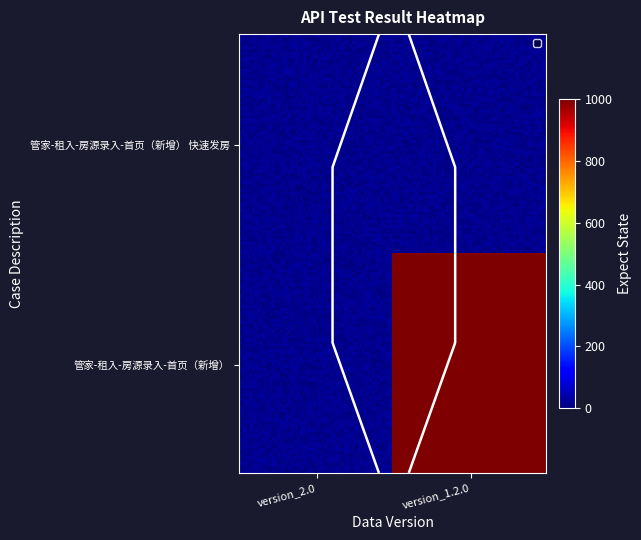

Between version_2.0 and version_1.2.0, which series saw the biggest shift?

管家-租入-房源录入-首页（新增）